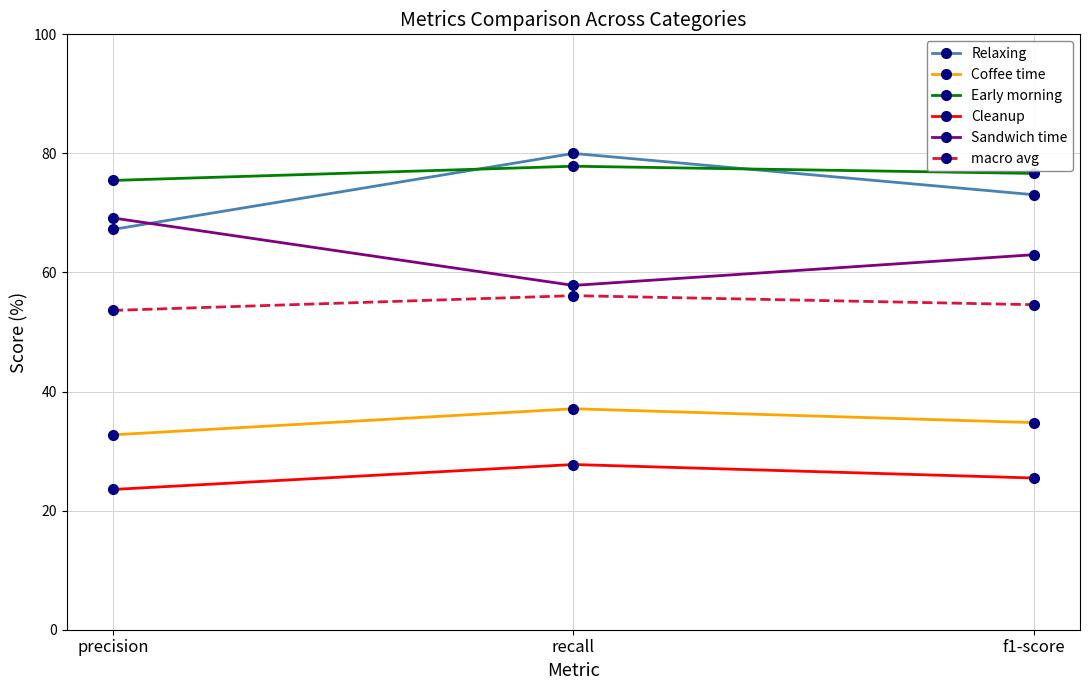

Reading left to right, what are all the values shown in this chart?

Relaxing: precision=67.2	recall=80.0	f1-score=73.1
Coffee time: precision=32.7	recall=37.1	f1-score=34.8
Early morning: precision=75.5	recall=77.8	f1-score=76.6
Cleanup: precision=23.6	recall=27.7	f1-score=25.5
Sandwich time: precision=69.2	recall=57.8	f1-score=63.0
macro avg: precision=53.6	recall=56.1	f1-score=54.6